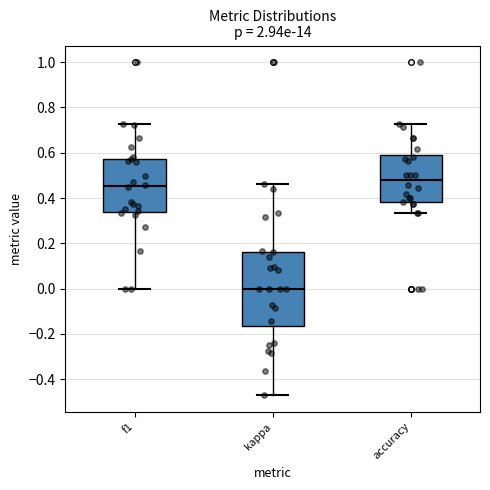

Which box's median line is the lowest?

kappa